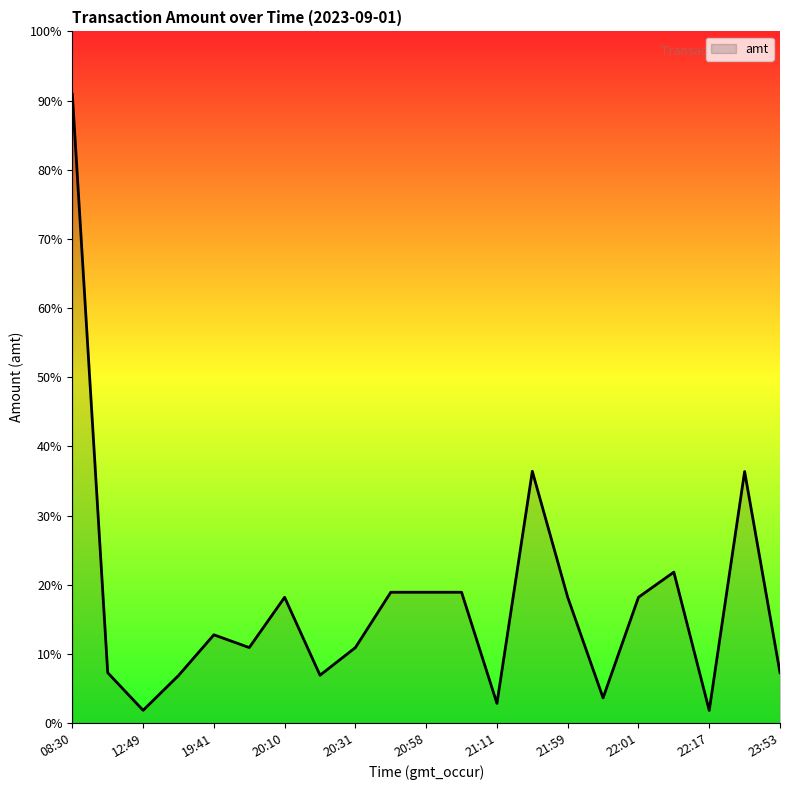

Does the chart have visible grid lines?

No